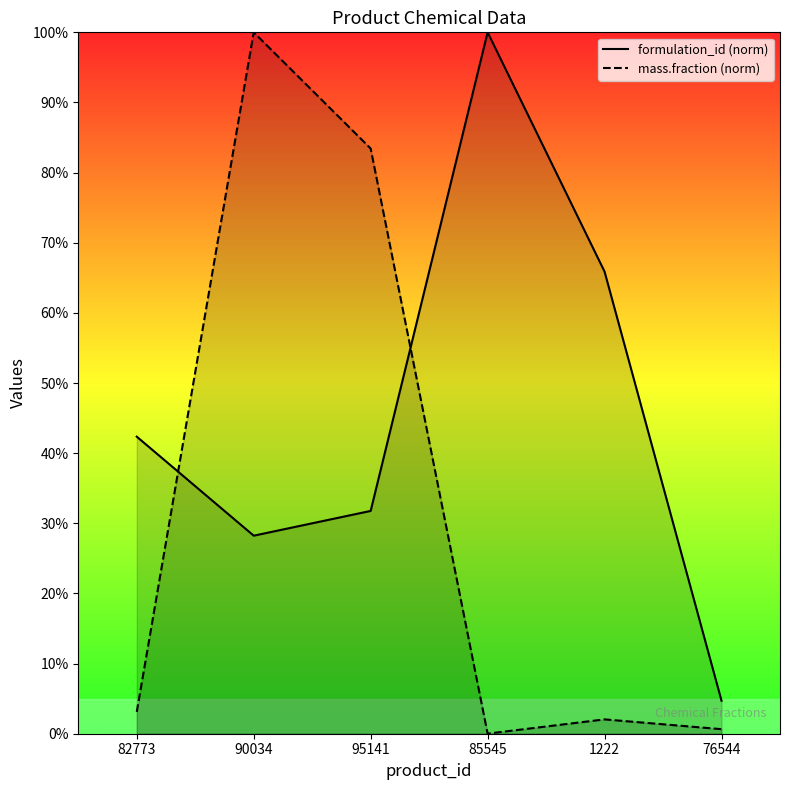

True or false: mass.fraction and formulation_id intersect in this chart.

True